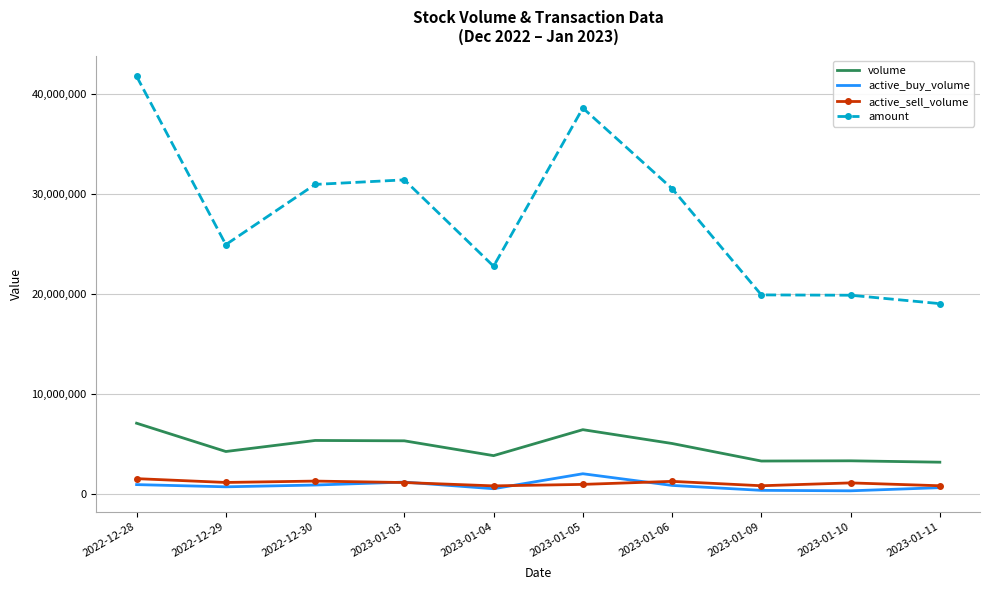

Between 2023-01-05 and 2023-01-11, which series saw the biggest shift?

amount